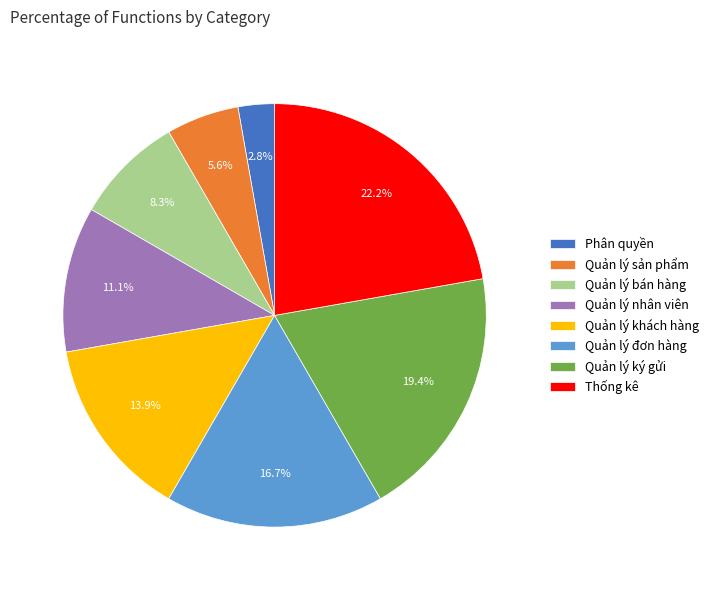

Count the number of slices in the pie.

8